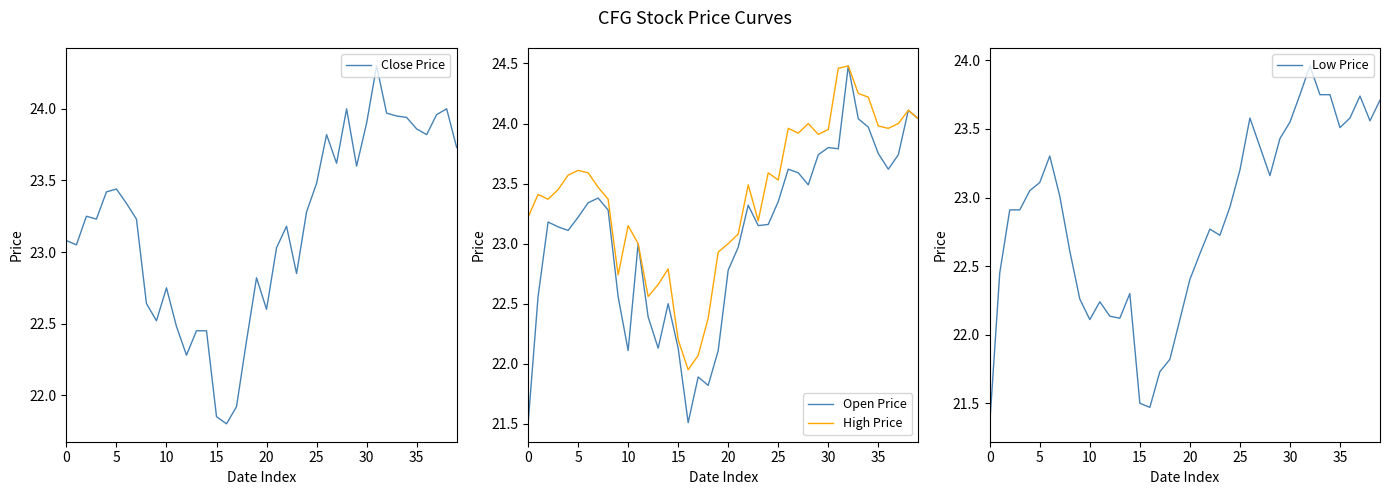

Is it true that Low Price equals 11.7 at 31?

False